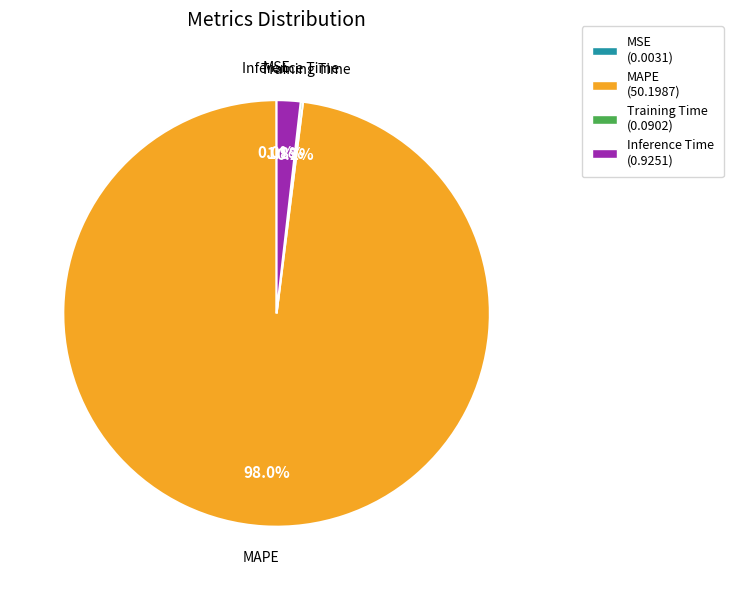

Do MAPE and Inference Time together represent more than half of the pie?

Yes